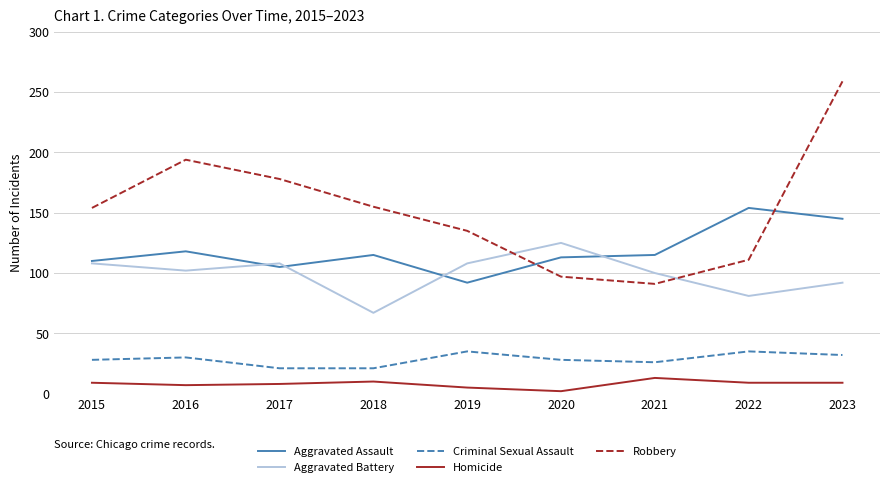

Rank the series by their maximum value, from highest to lowest.

Robbery, Aggravated Assault, Aggravated Battery, Criminal Sexual Assault, Homicide